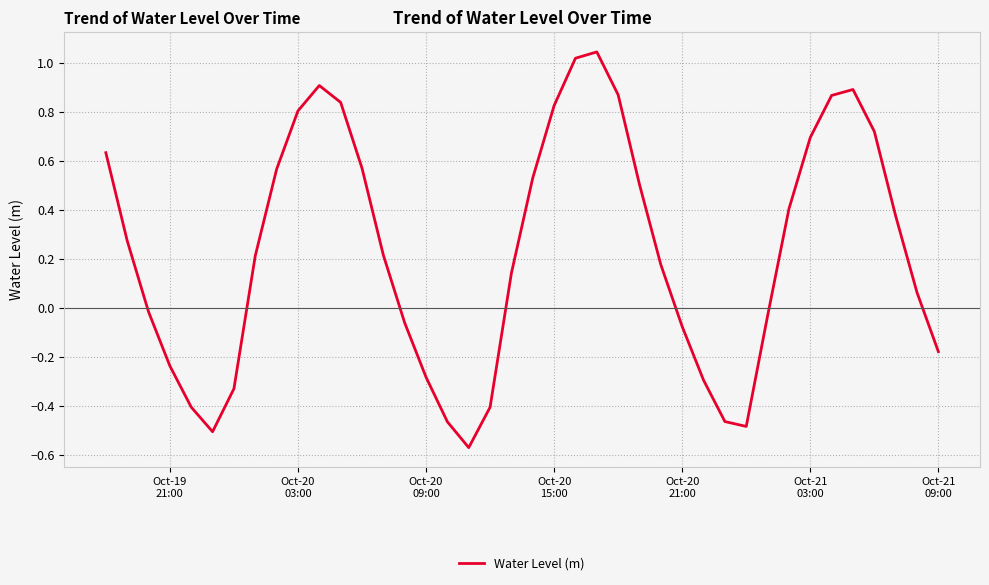

What is the difference between the maximum and minimum values?

1.6